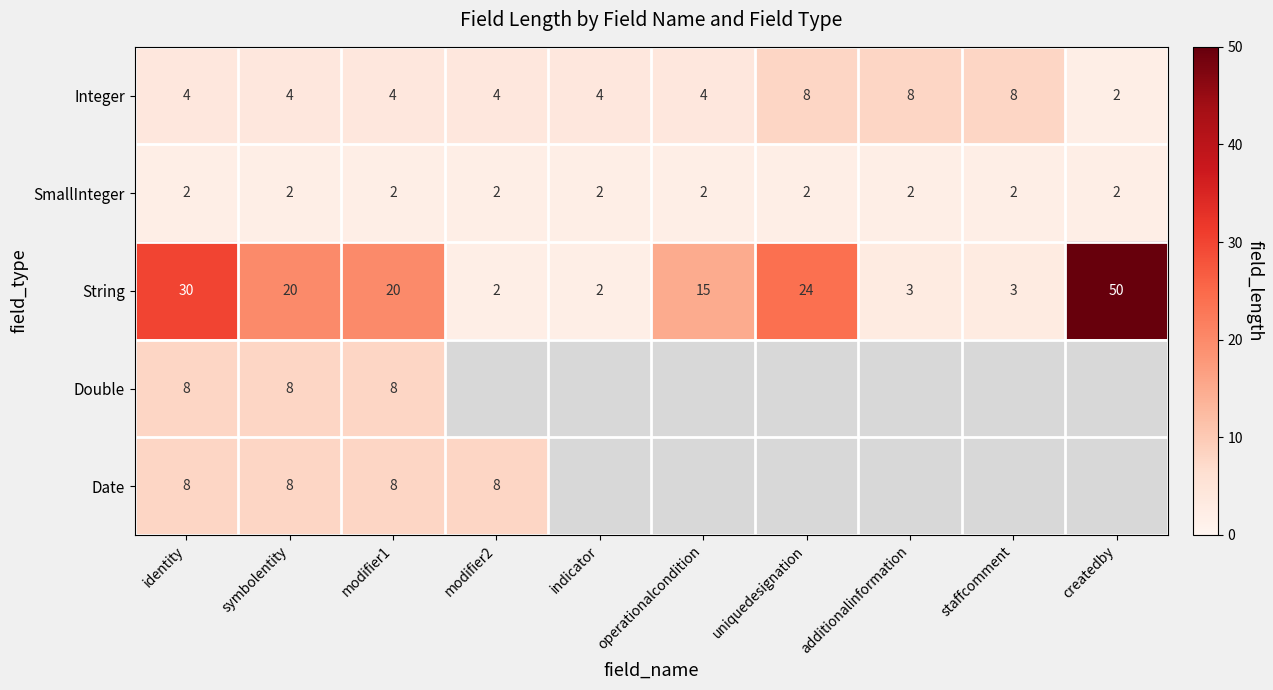

What is the difference between the highest and lowest values at modifier2?

6.0